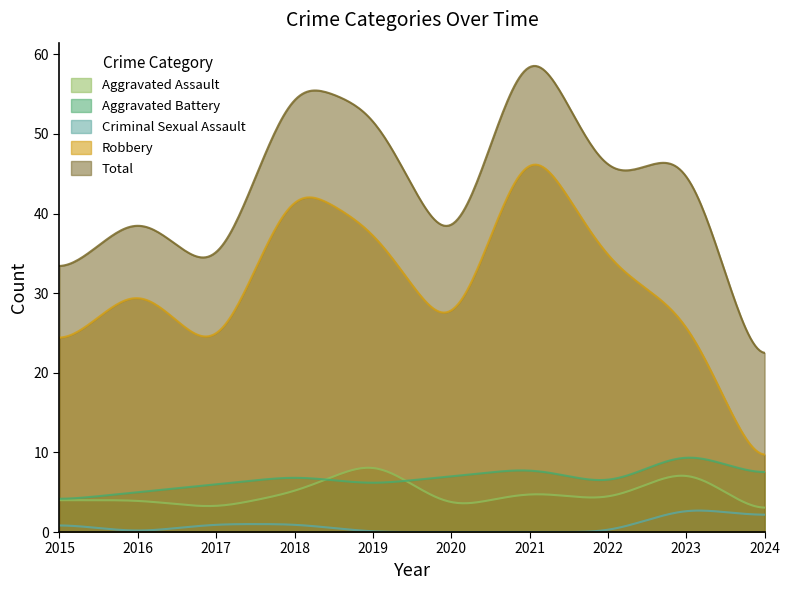

Rank the series at 2016 from lowest to highest value.

Criminal Sexual Assault, Aggravated Assault, Aggravated Battery, Robbery, Total